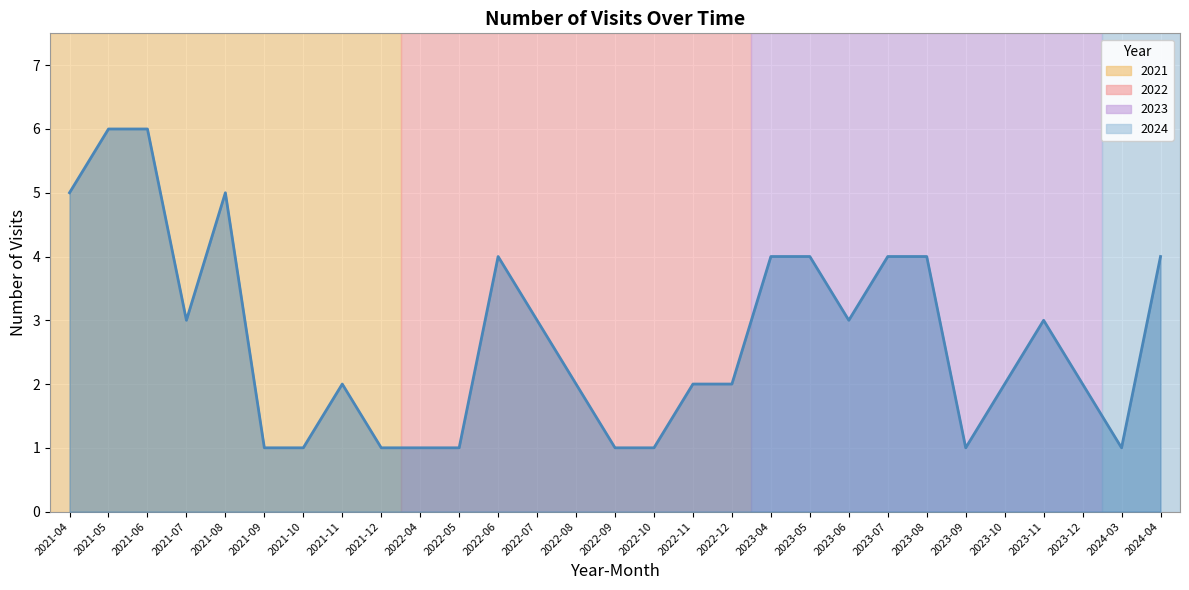

What is the change in value from 2021-12 to 2022-08?

+1